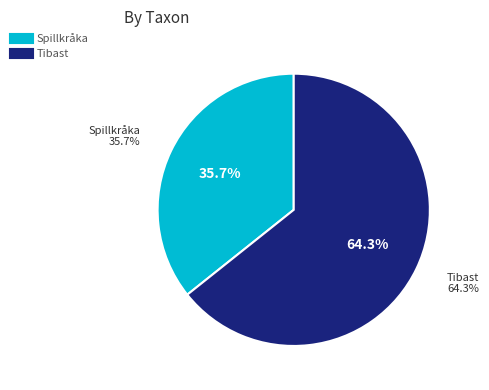

The Tibast slice represents 51% of the pie. True or false?

False